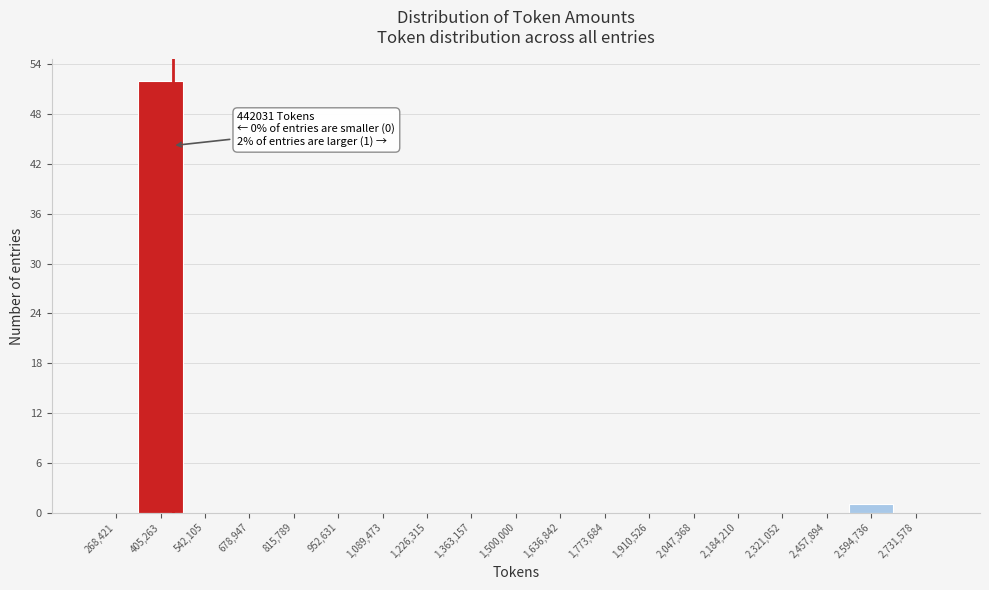

Over which range of the x-axis is the bar tallest?

340000 to 480000